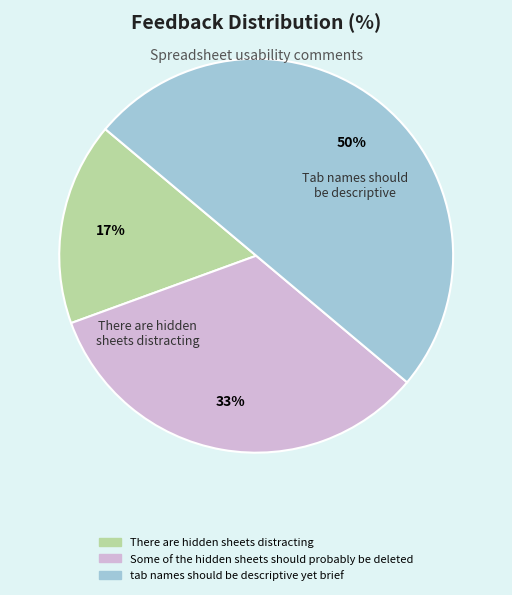

Approximately how many times larger is the value at tab names should be descriptive yet brief compared to Some of the hidden sheets should probably be deleted?

1.5